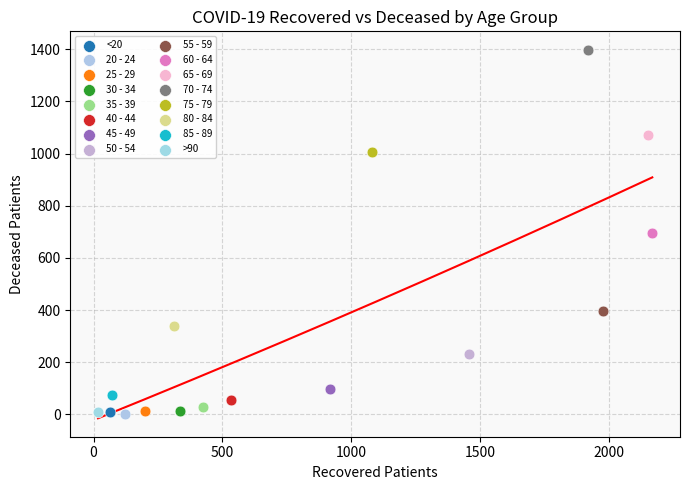

What are all the series names shown in the legend?

<20, 20 - 24, 25 - 29, 30 - 34, 35 - 39, 40 - 44, 45 - 49, 50 - 54, 55 - 59, 60 - 64, 65 - 69, 70 - 74, 75 - 79, 80 - 84, 85 - 89, >90